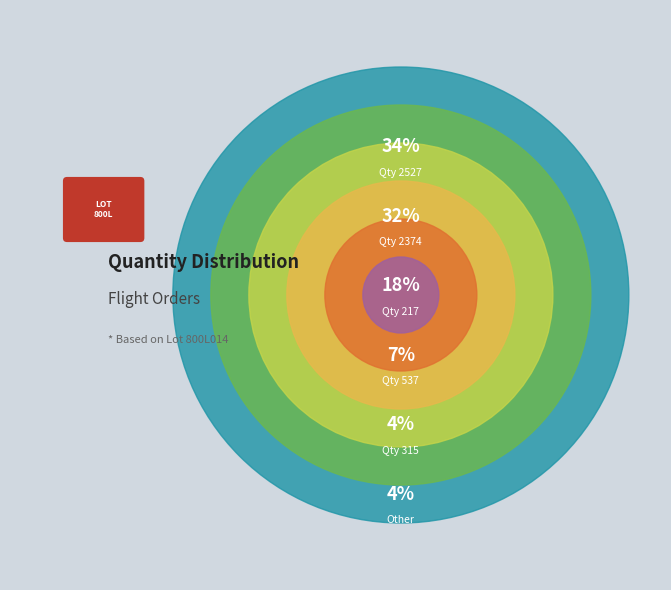

Is there a majority slice in this chart?

No